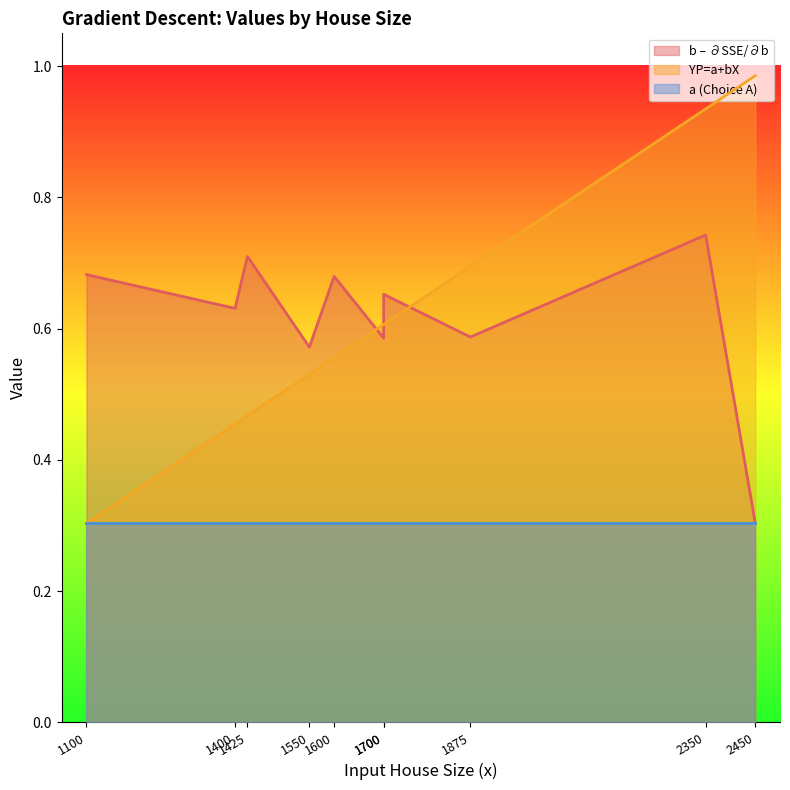

Which series changed the most between 1600 and 1700?

b – ∂SSE/∂b